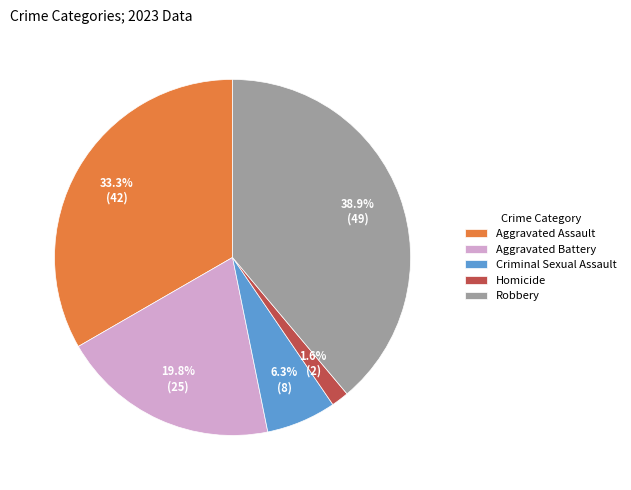

The Robbery slice represents 33% of the pie. True or false?

False